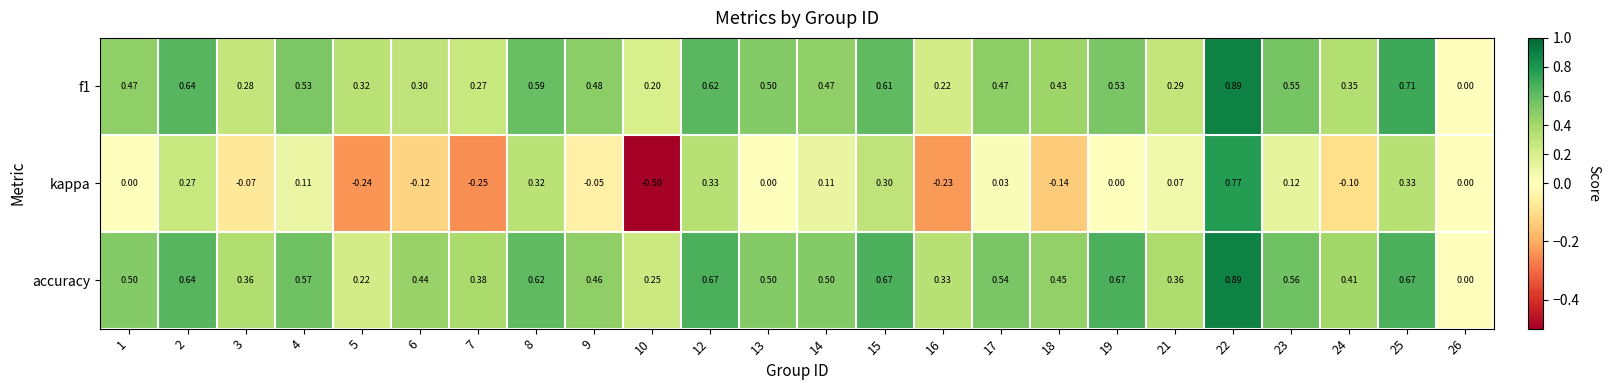

Which series changed the most between 3 and 15?

kappa